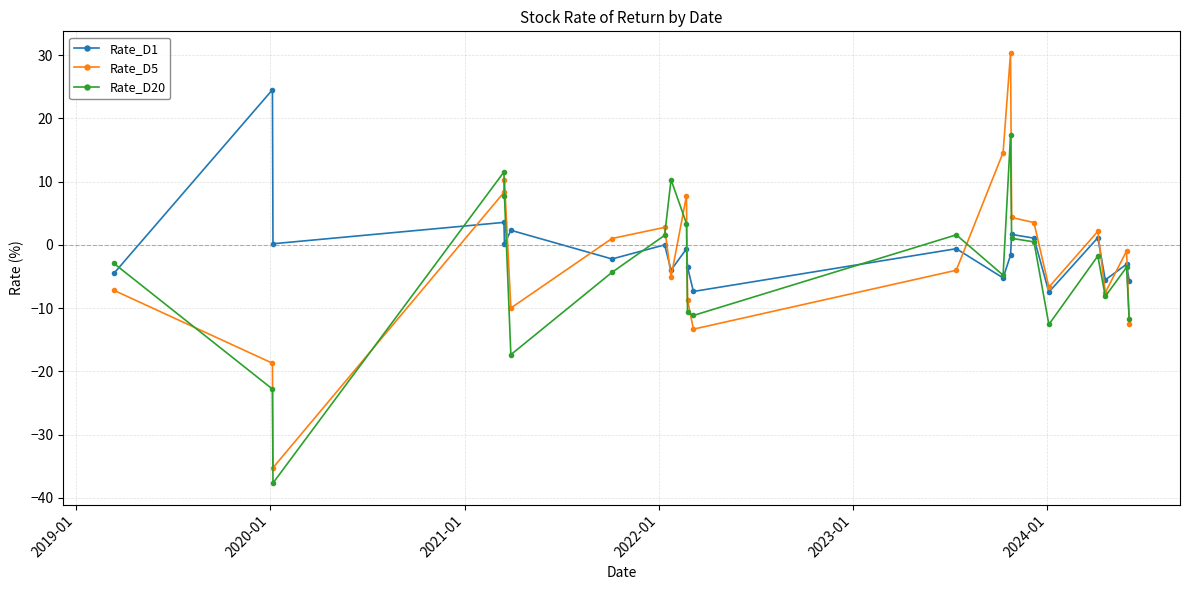

True or false: Rate_D20 has more than 1 points higher than both neighbors.

True